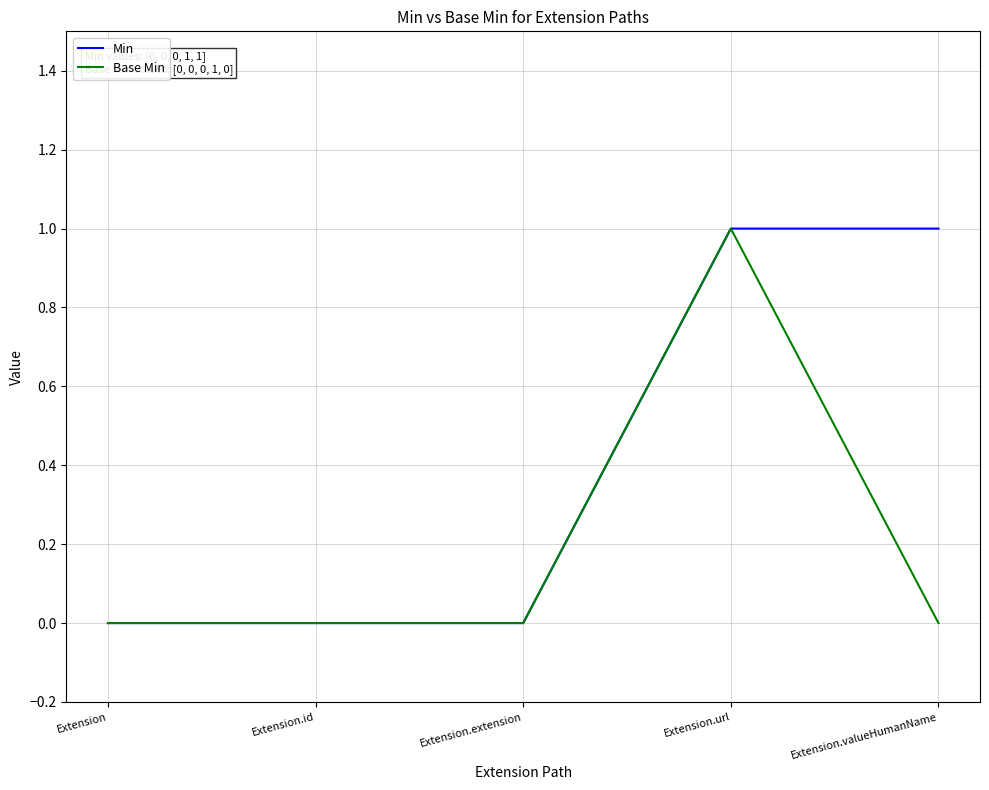

At which category is the sum across all series the highest?

Extension.url